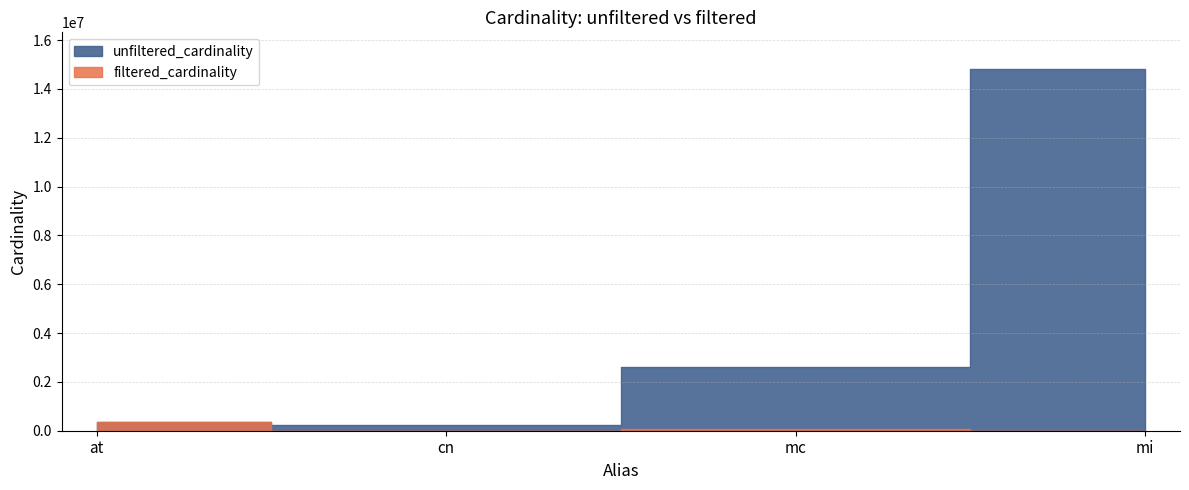

Rank the series by their average value, from highest to lowest.

unfiltered_cardinality, filtered_cardinality